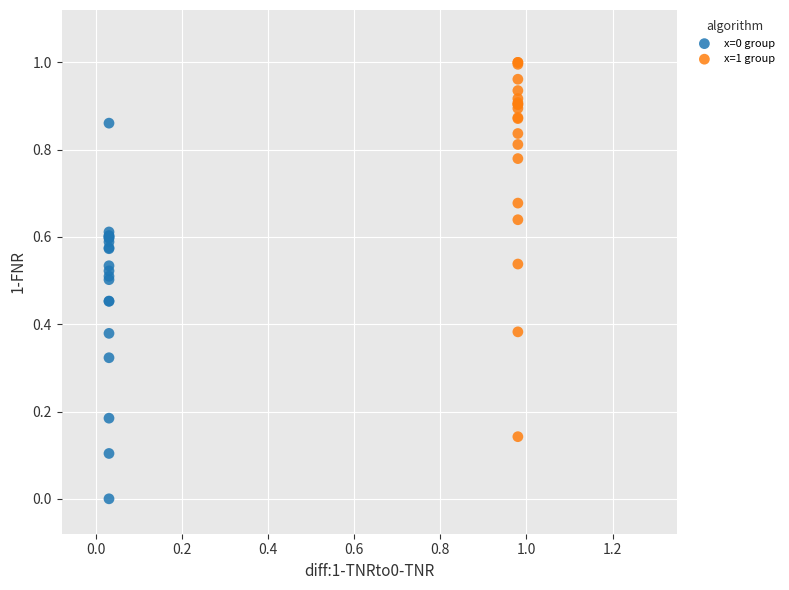

Which series reaches the maximum Y coordinate?

x=1 group